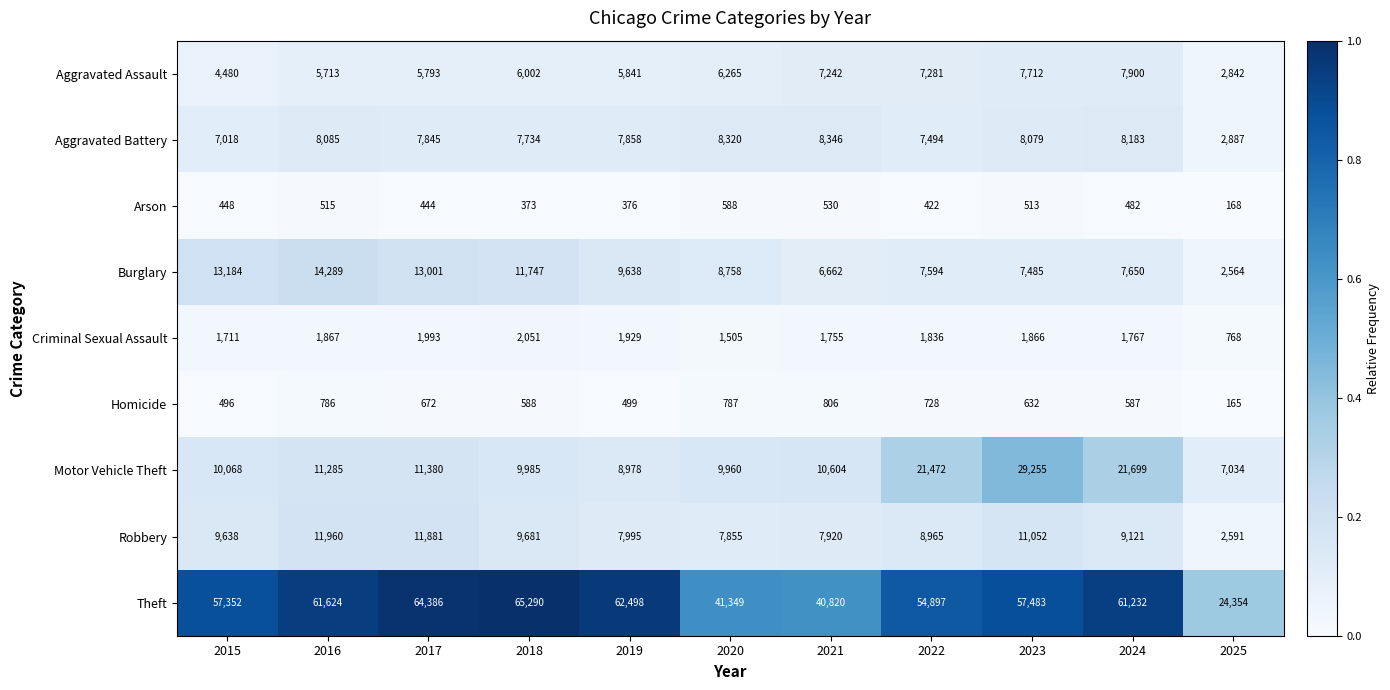

What is the average value of the Burglary series?

9325